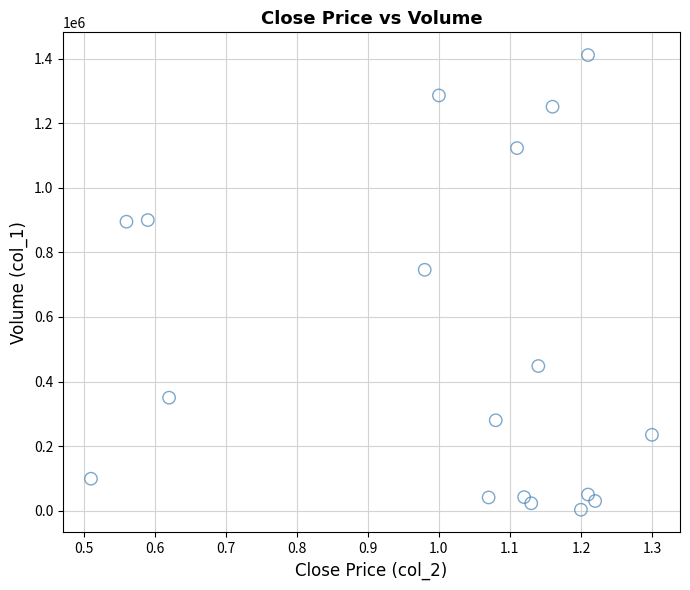

What Y value in the scatter plot is closest to 707000?

746000